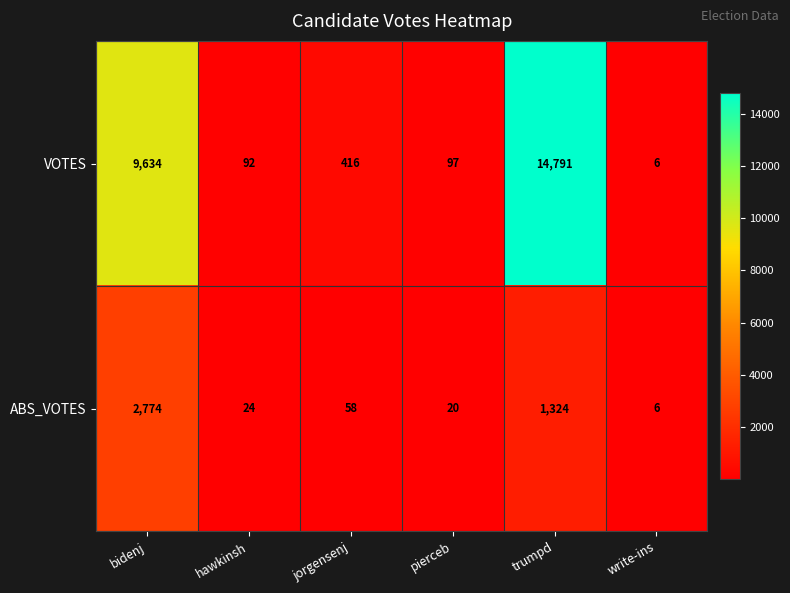

What is the difference between the ABS_VOTES values at hawkinsh and pierceb?

4